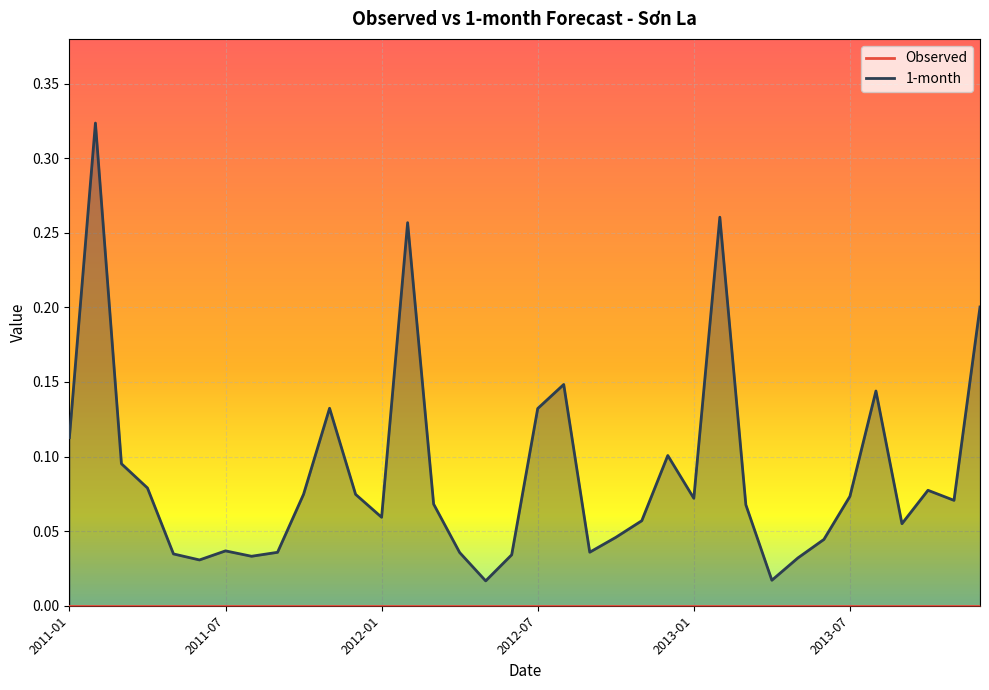

What is the average value?

0.1